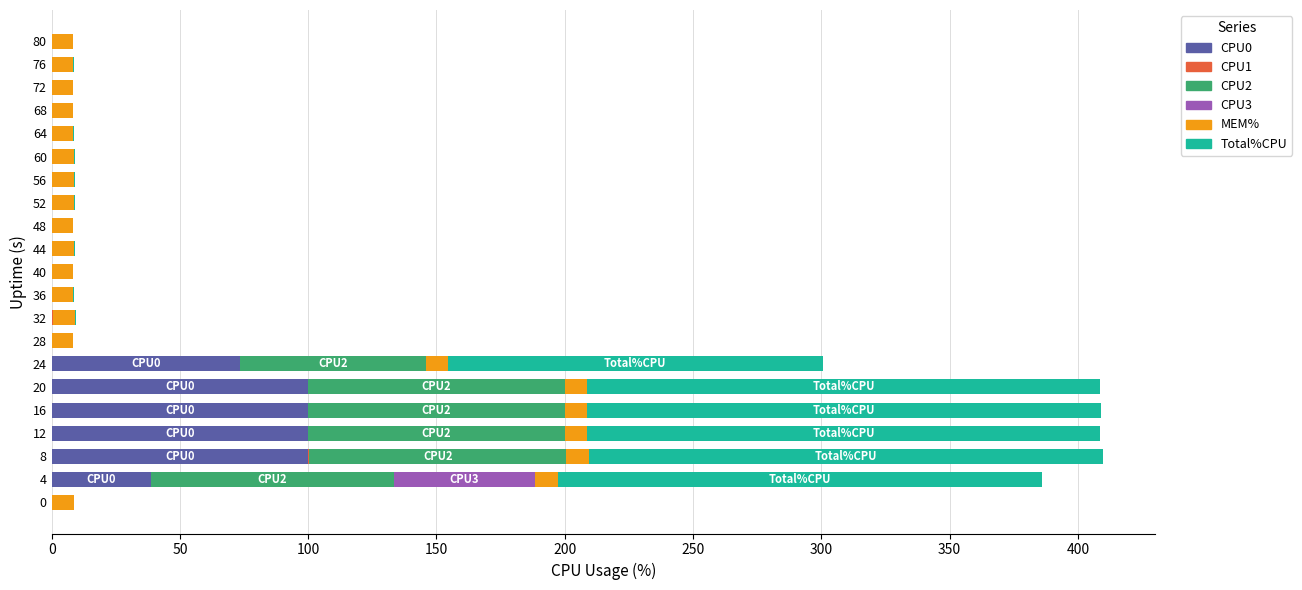

What is the total value across all series at 20?

408.8